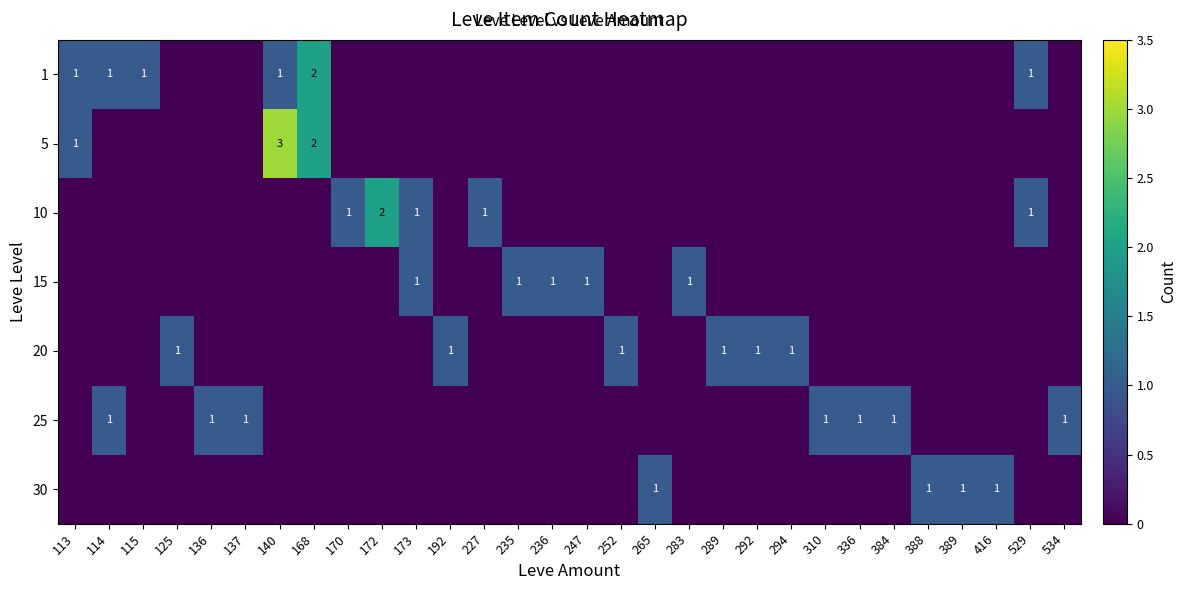

True or false: 15 has a value of 1 at 283.

True